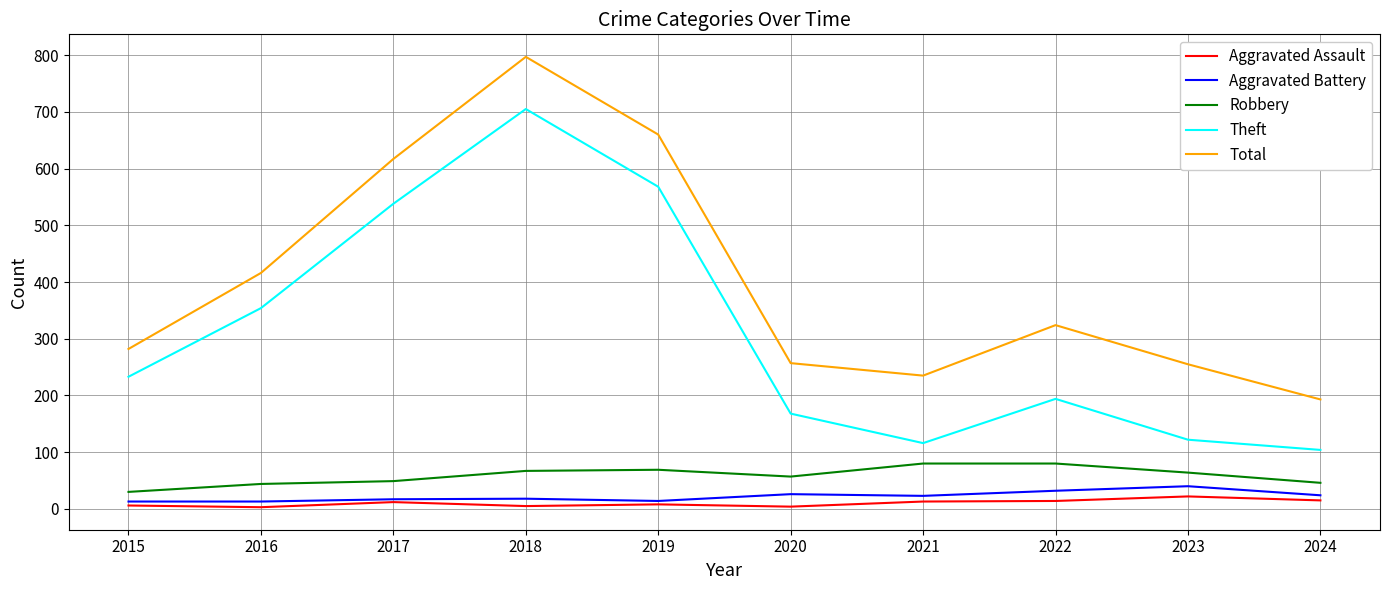

Is the value of Aggravated Assault at 2016 greater than the value of Theft at 2020?

No